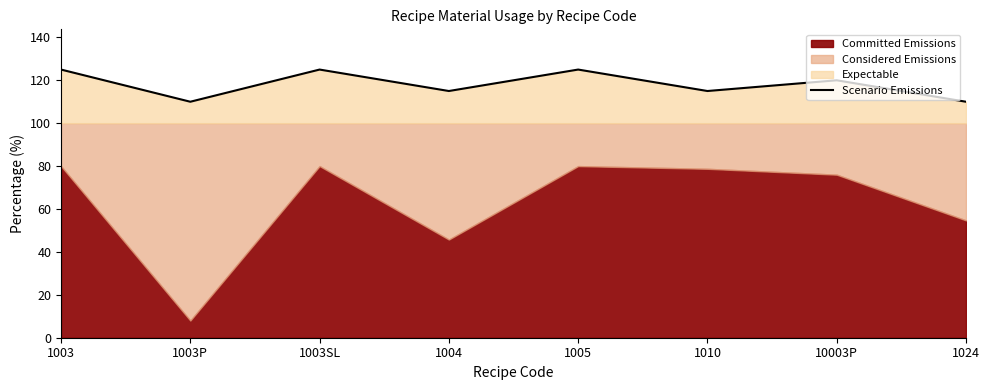

How many lines are shown in the chart?

1